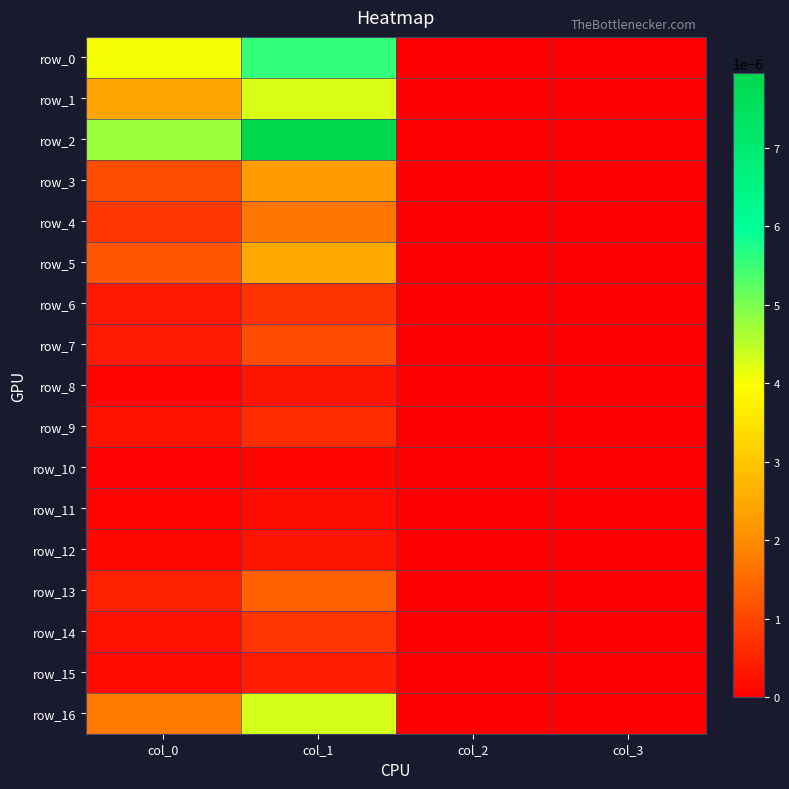

Between col_0 and col_1, which is larger?

col_1